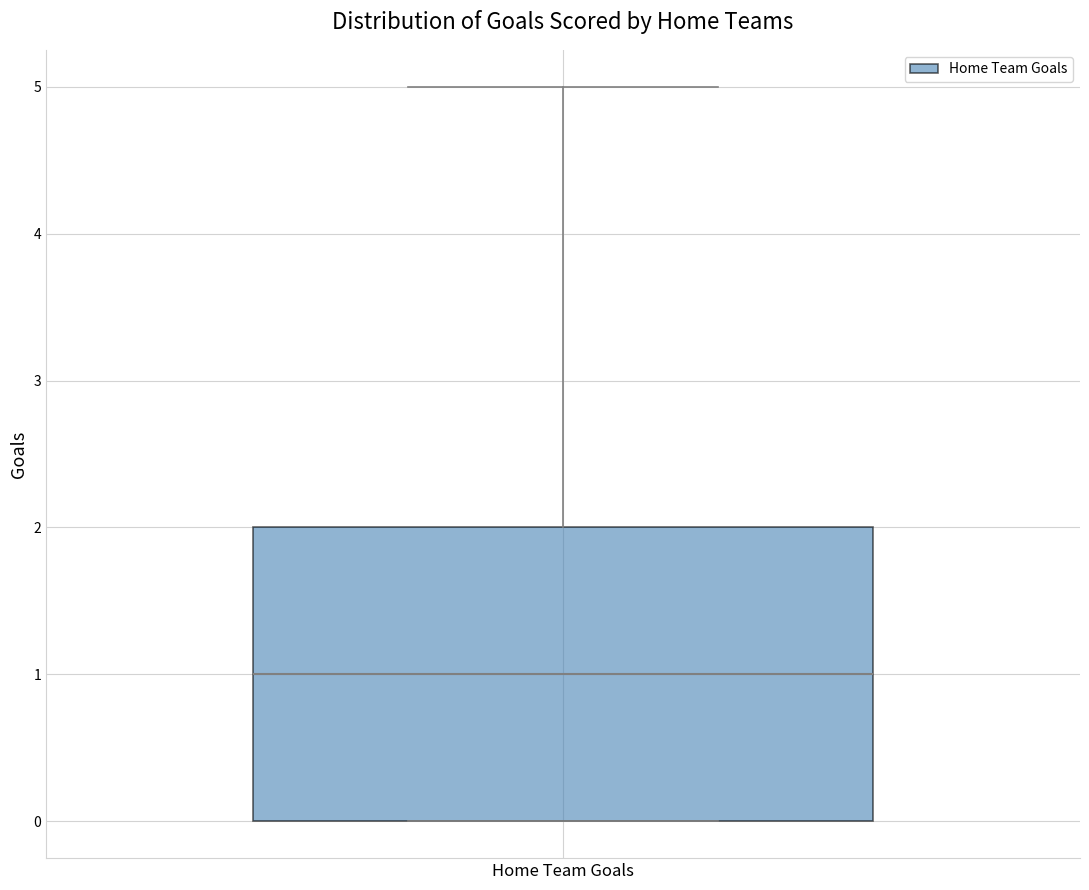

Transcribe this box plot: give where the median line is, the range the box spans, and where the two whiskers end, as read against the y-axis. The values are not printed on the chart, so give them approximately, as read against the axis.

median 1, box 0 to 2, whiskers 0 to 5